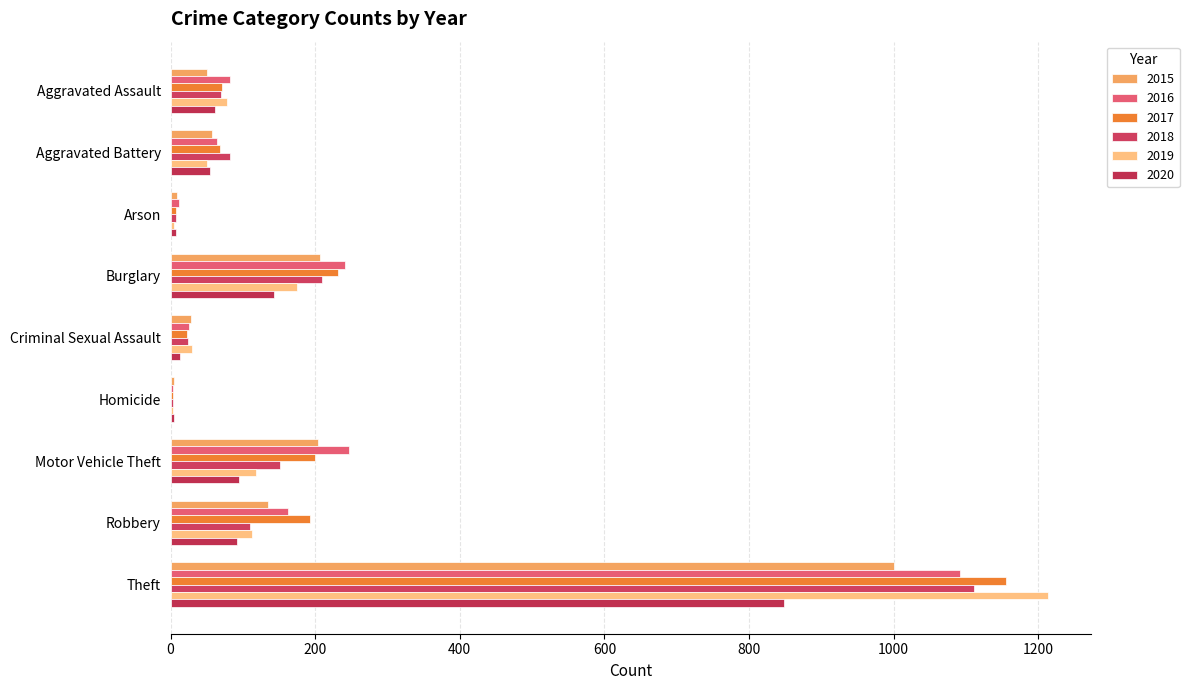

Reading left to right, extract all data points from this chart.

2015: Aggravated Assault=51	Aggravated Battery=57	Arson=9	Burglary=206	Criminal Sexual Assault=28	Homicide=5	Motor Vehicle Theft=204	Robbery=135	Theft=1001
2016: Aggravated Assault=82	Aggravated Battery=64	Arson=12	Burglary=241	Criminal Sexual Assault=25	Homicide=4	Motor Vehicle Theft=247	Robbery=163	Theft=1092
2017: Aggravated Assault=71	Aggravated Battery=69	Arson=7	Burglary=231	Criminal Sexual Assault=22	Homicide=4	Motor Vehicle Theft=200	Robbery=193	Theft=1156
2018: Aggravated Assault=70	Aggravated Battery=82	Arson=7	Burglary=210	Criminal Sexual Assault=24	Homicide=4	Motor Vehicle Theft=152	Robbery=110	Theft=1111
2019: Aggravated Assault=78	Aggravated Battery=50	Arson=5	Burglary=175	Criminal Sexual Assault=30	Homicide=4	Motor Vehicle Theft=118	Robbery=113	Theft=1213
2020: Aggravated Assault=62	Aggravated Battery=55	Arson=7	Burglary=143	Criminal Sexual Assault=13	Homicide=5	Motor Vehicle Theft=95	Robbery=92	Theft=849